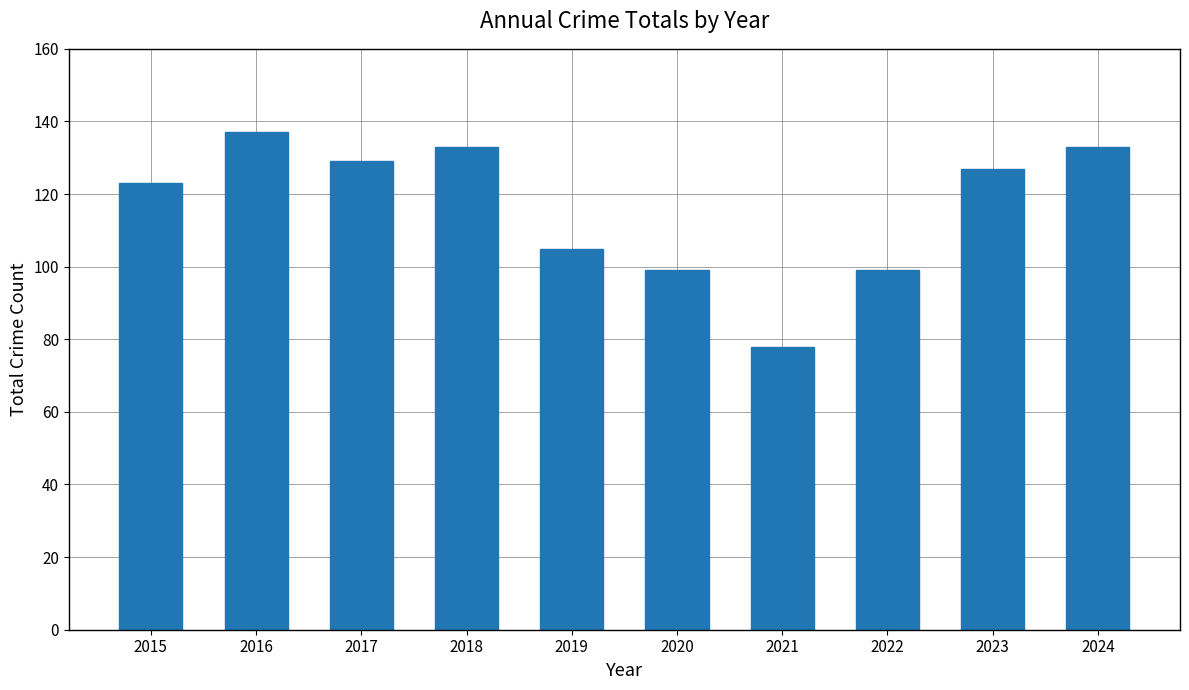

What is the change in value from 2017 to 2023?

-2